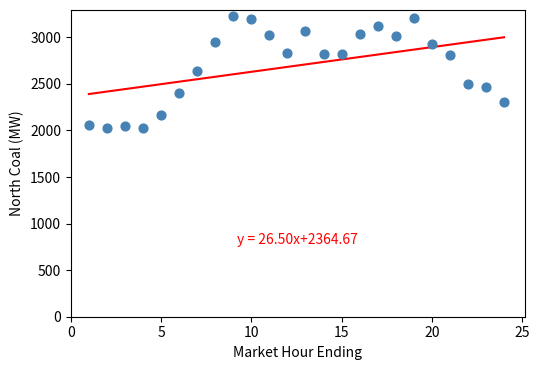

What is the range of X values (max minus min)?

23.0